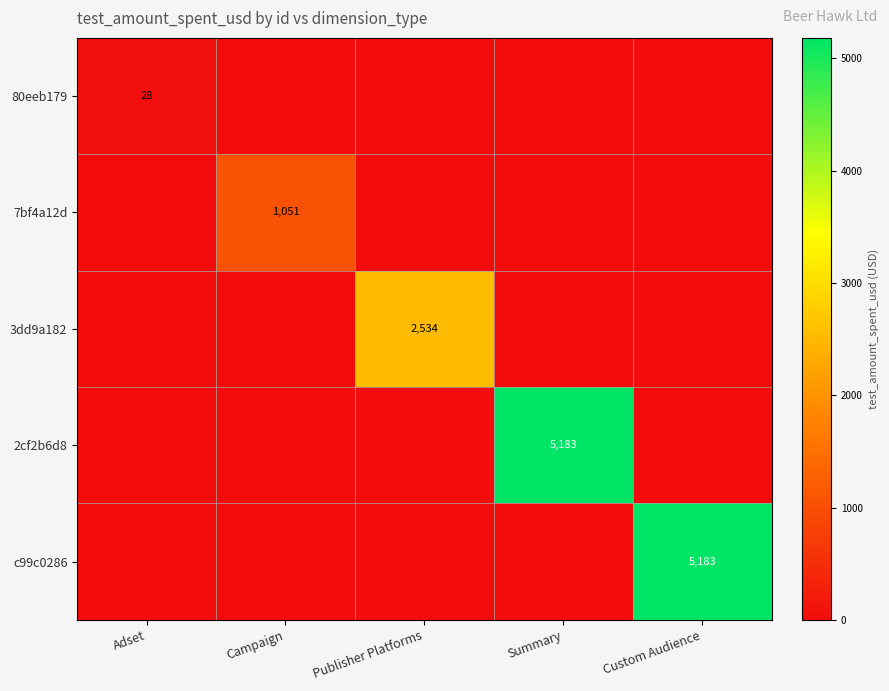

The 7bf4a12d series shows 1785 at Campaign. True or false?

False